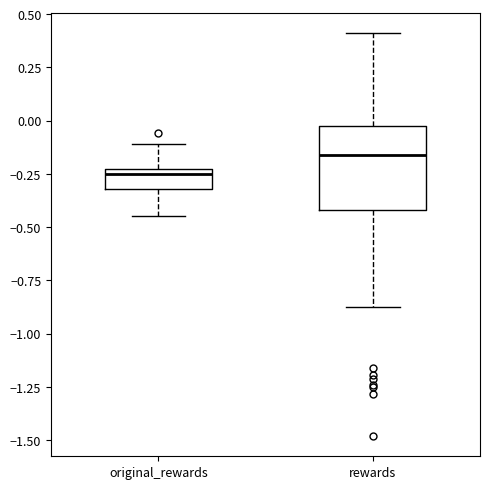

Which box has the lowest median line?

original_rewards